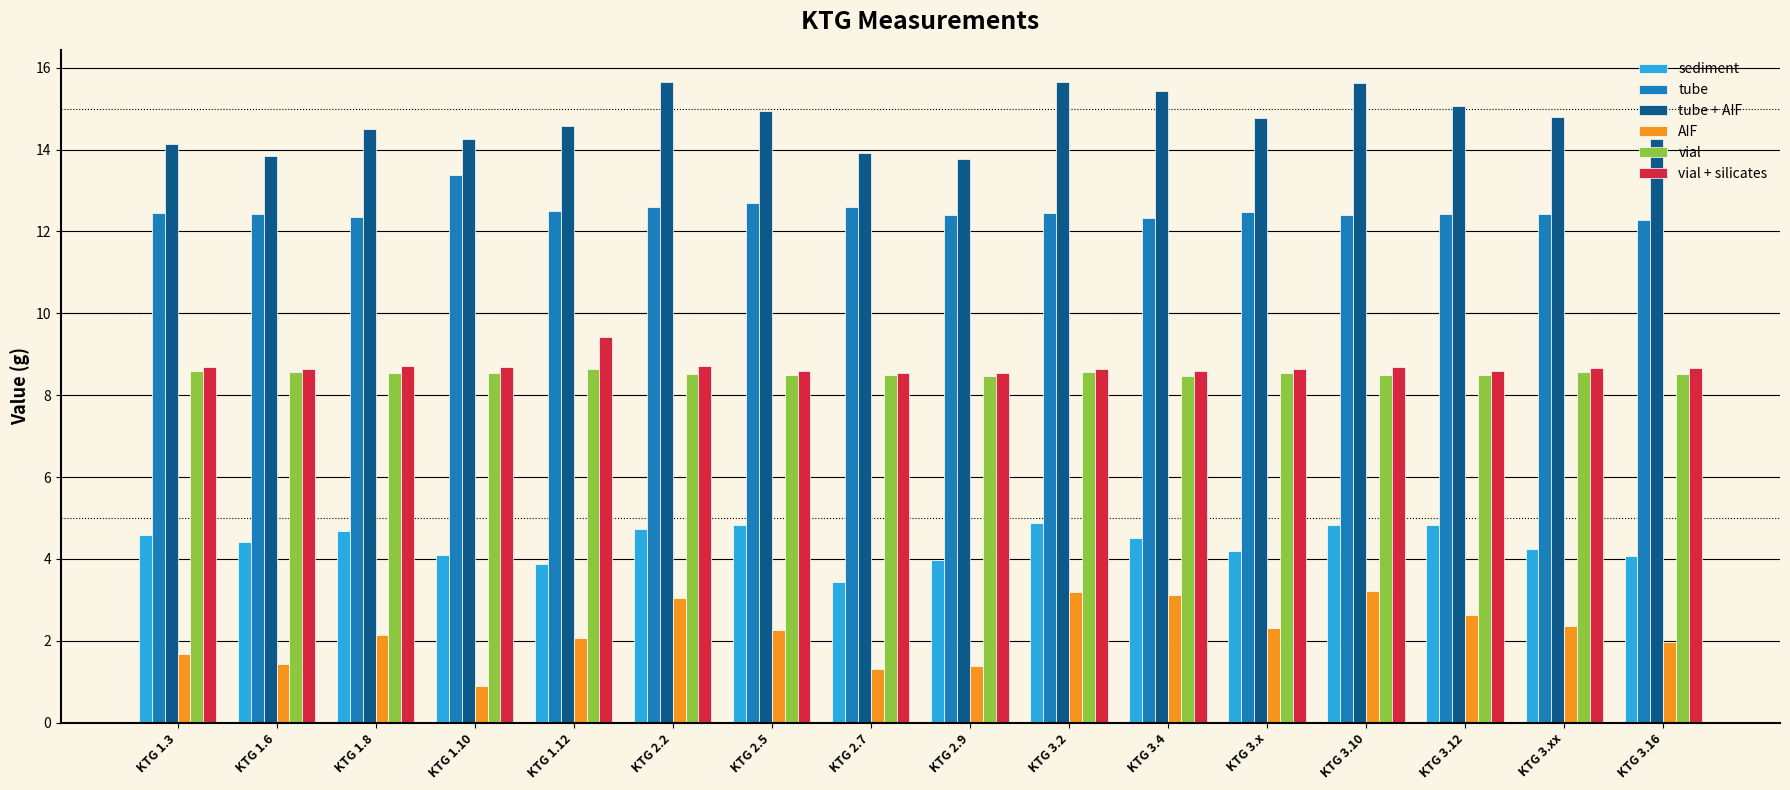

What is the smallest value displayed?

0.9